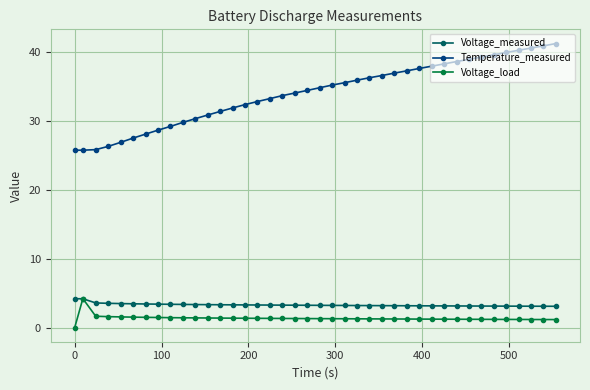

What is the lowest value of the Voltage_measured series?

3.1